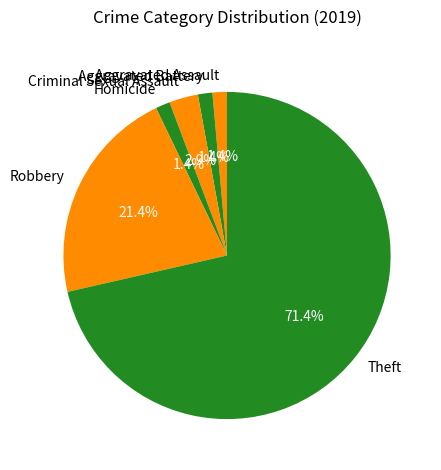

Approximately how many times larger is the value at Criminal Sexual Assault compared to Robbery?

0.1